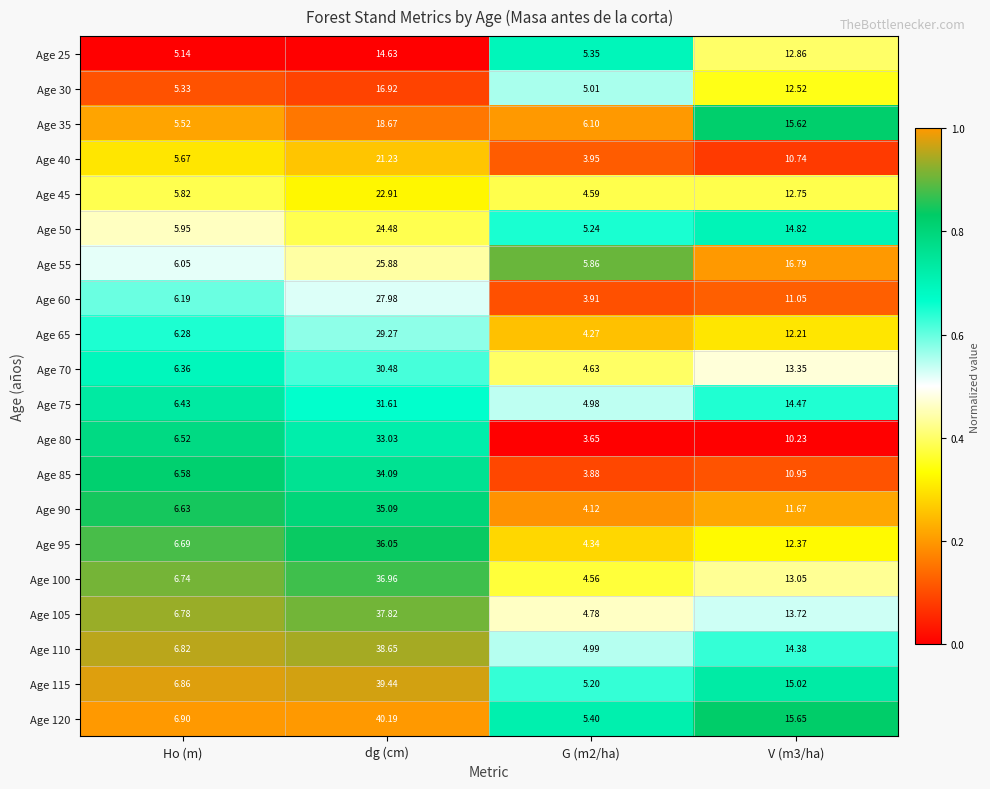

Is the value of Age 115 at dg (cm) greater than the value of Age 90 at Ho (m)?

Yes